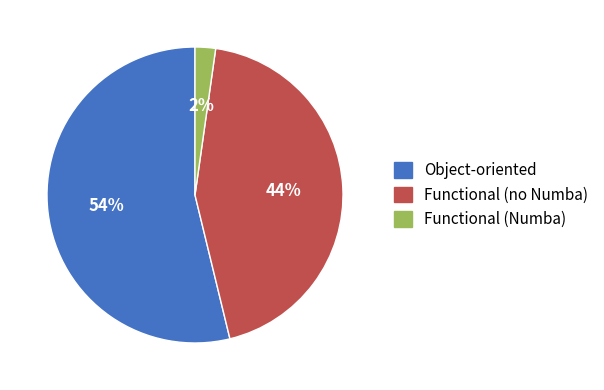

To the nearest percent, what is the difference between the largest and smallest slice percentages?

52%